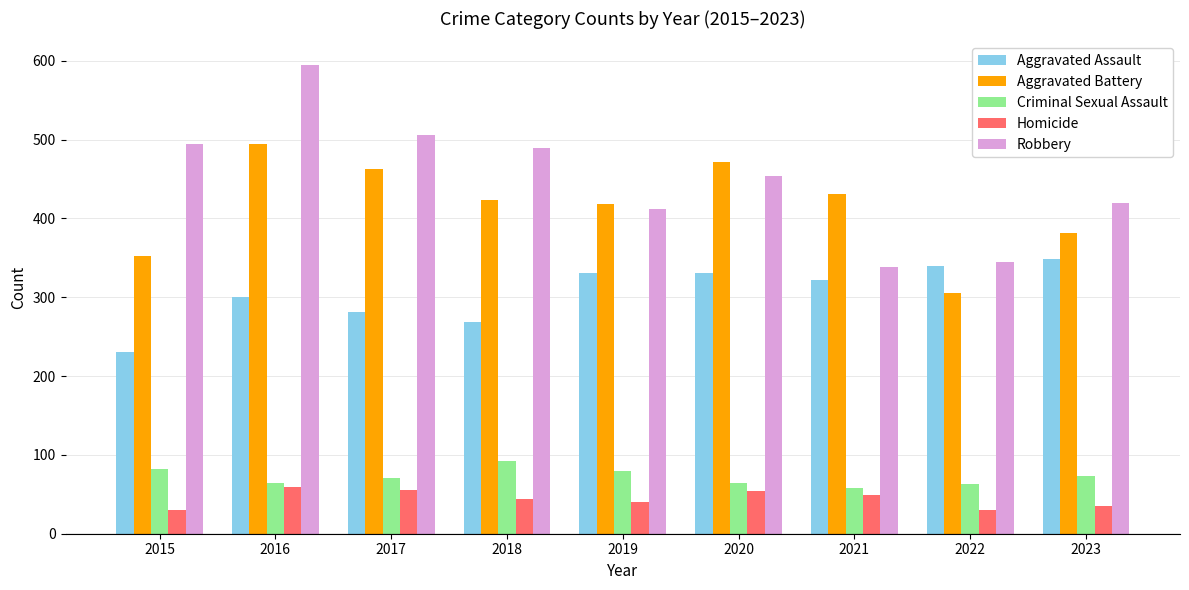

At how many categories does at least one series exceed 311?

9